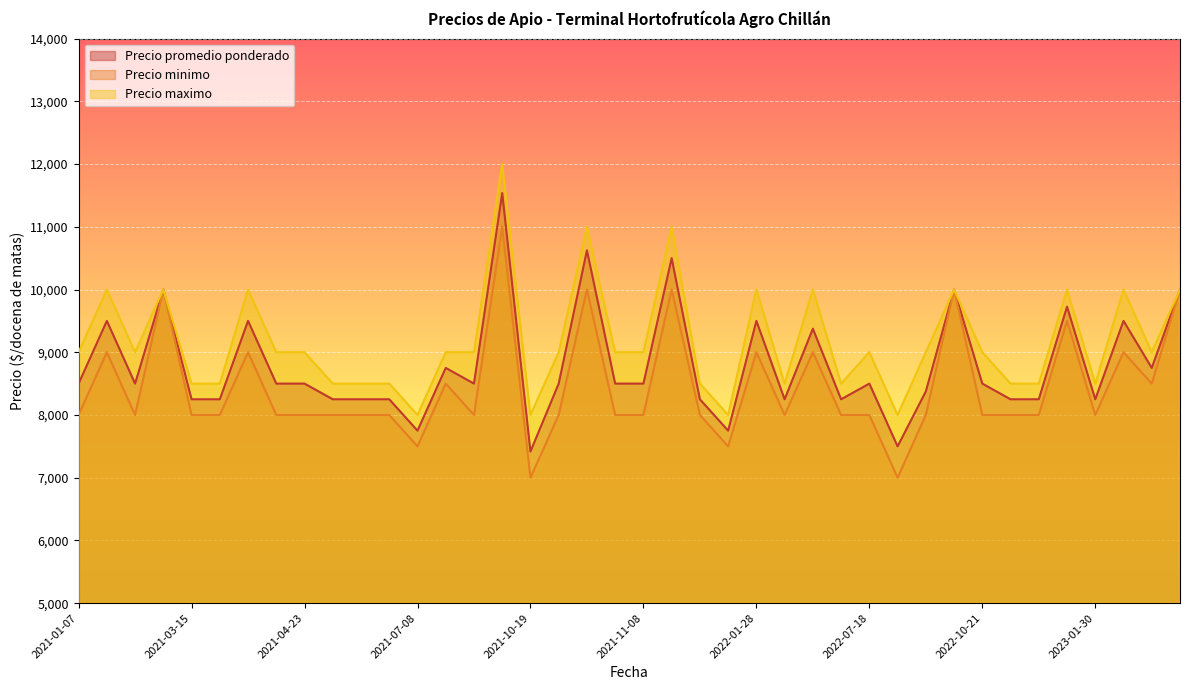

List the series in order of their peak value, lowest first.

Precio minimo, Precio promedio ponderado, Precio maximo